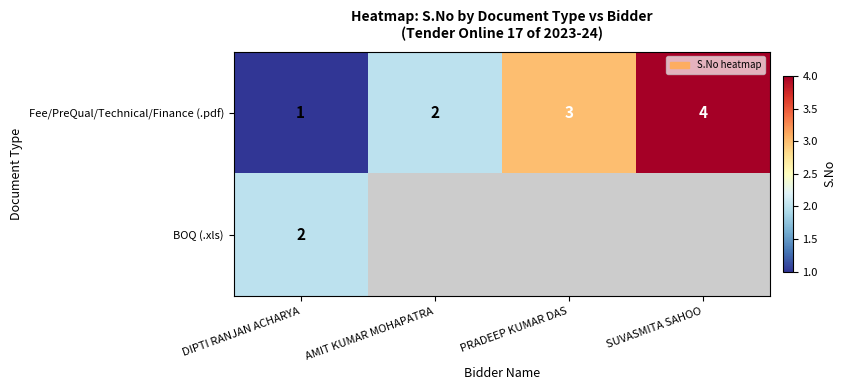

What is the sum of the Fee/PreQual/Technical/Finance (.pdf) values at PRADEEP KUMAR DAS and SUVASMITA SAHOO?

7